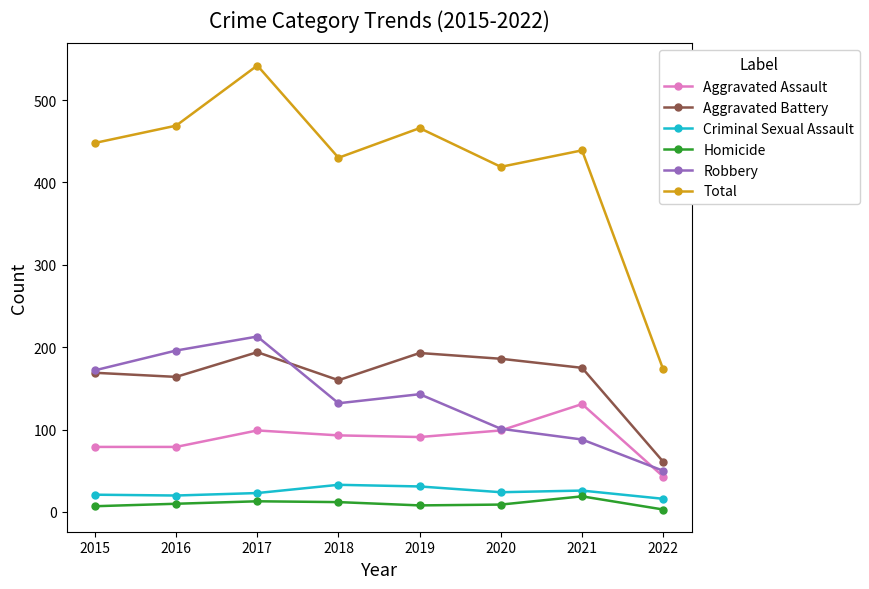

True or false: Total and Aggravated Assault intersect in this chart.

False